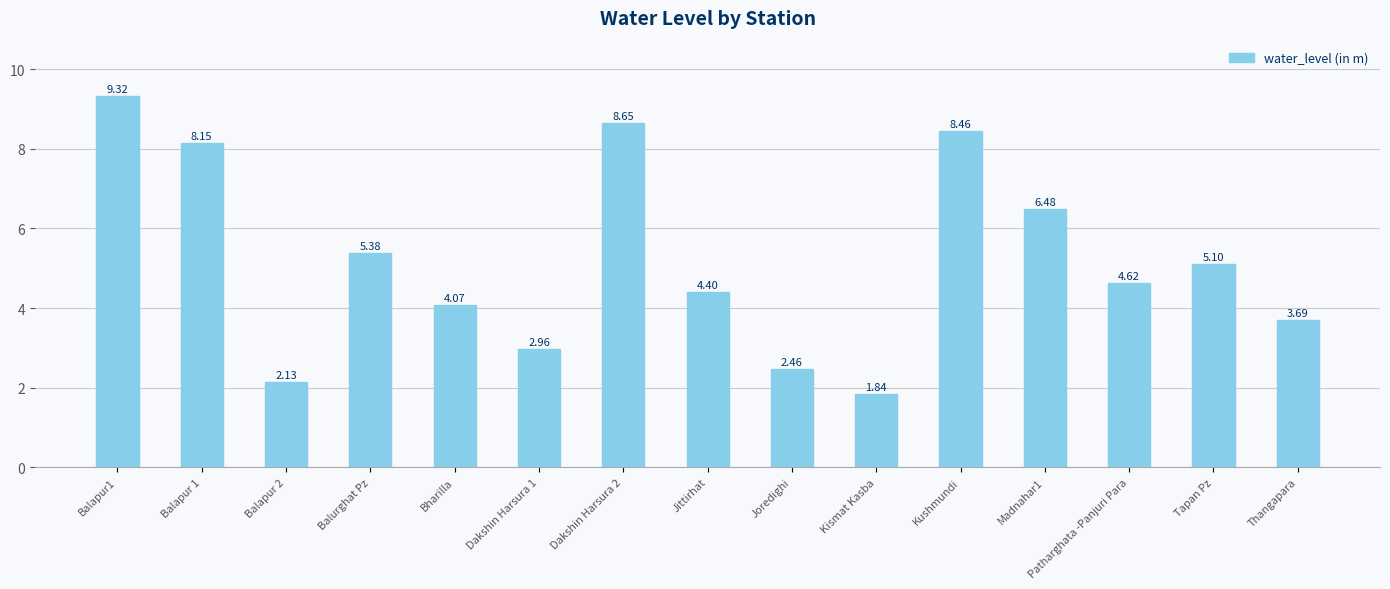

What is the label of the 5th bar from the right?

Kushmundi